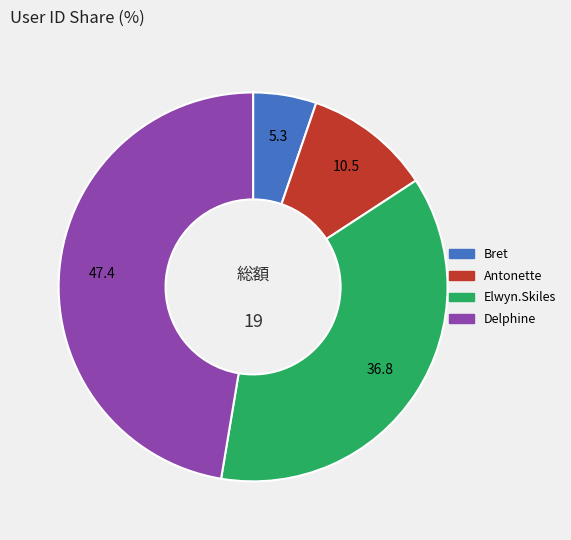

Does any single category account for the majority?

No